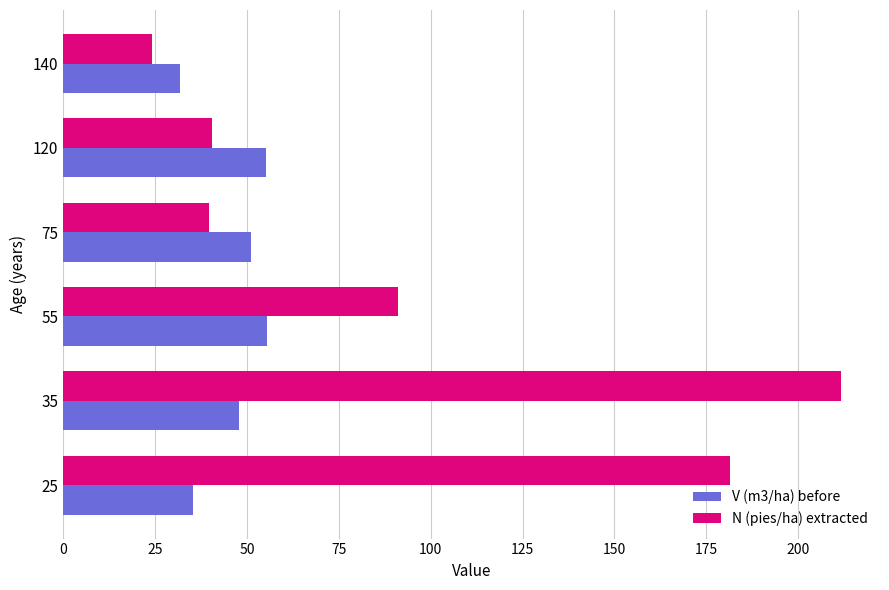

What is the maximum value for N (pies/ha) extracted?

211.7